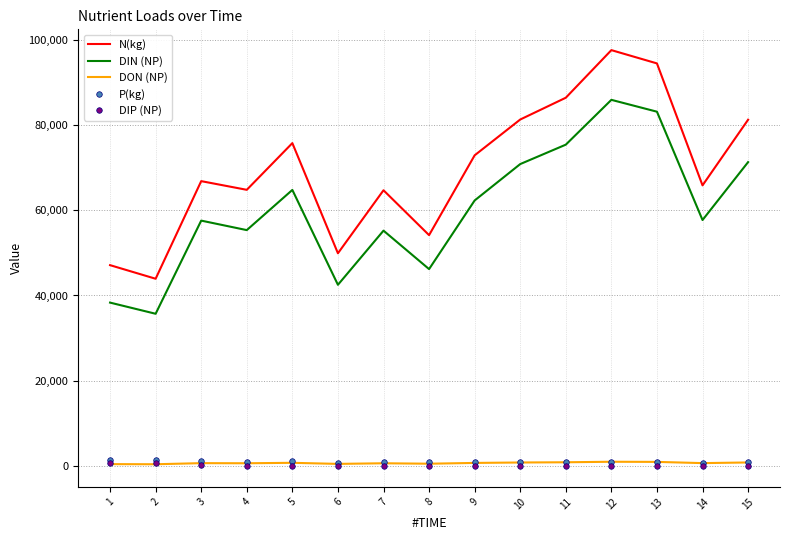

At how many categories does at least one series exceed 35019?

15